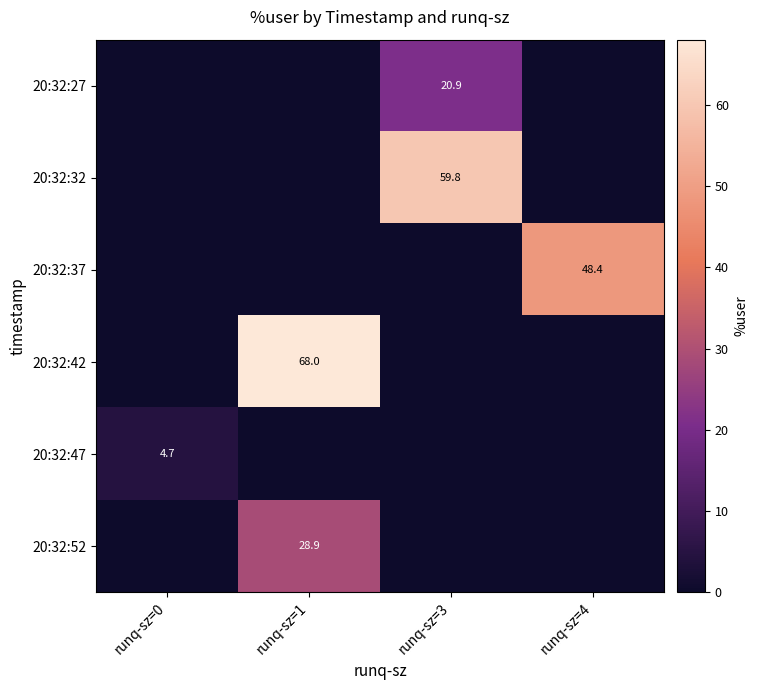

The value of 20:32:32 at runq-sz=3 is 26.7. True or false?

False